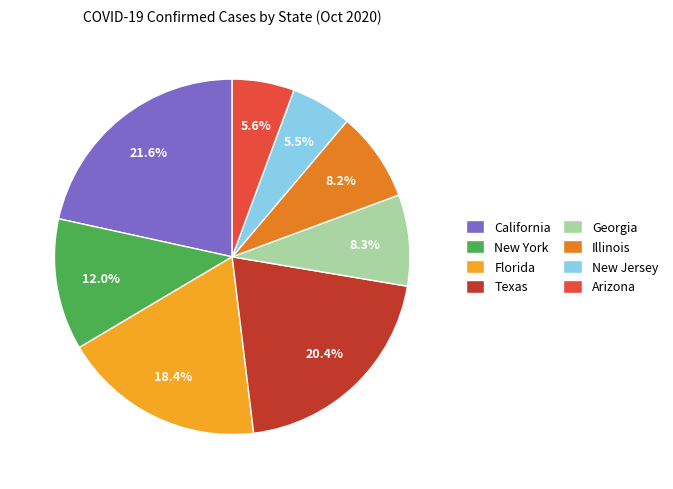

Which slice is the largest?

California